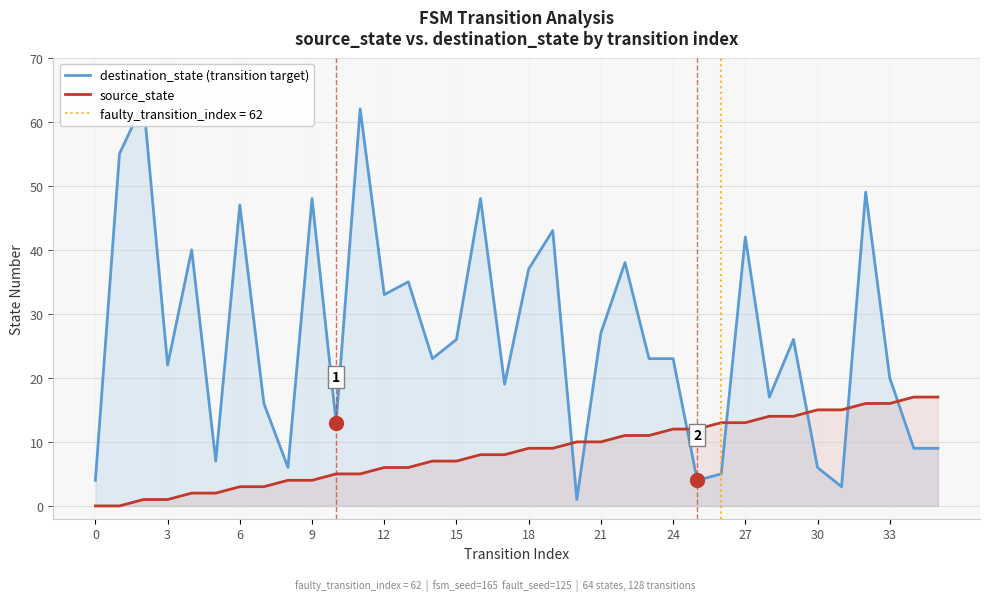

What is the maximum value shown in the chart?

63